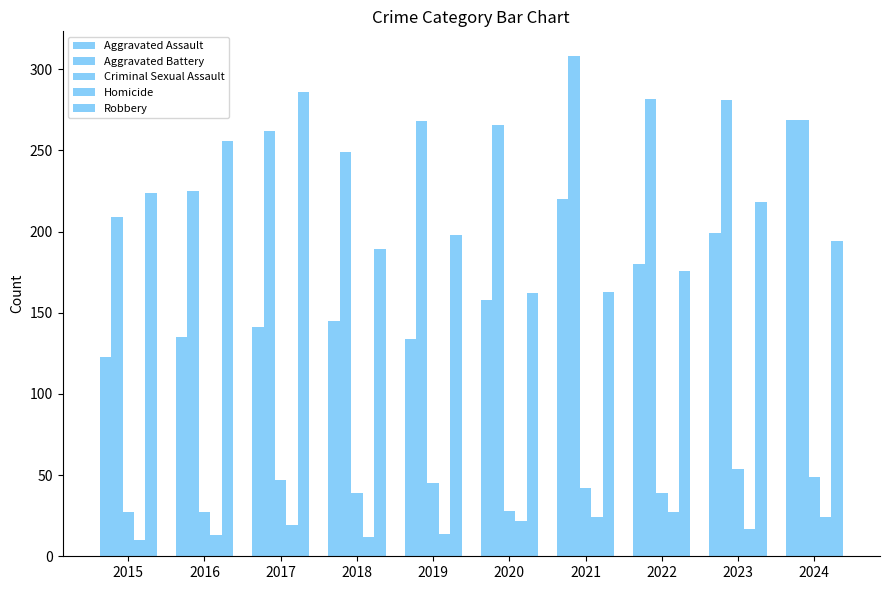

What is the sum of all Robbery values?

2066